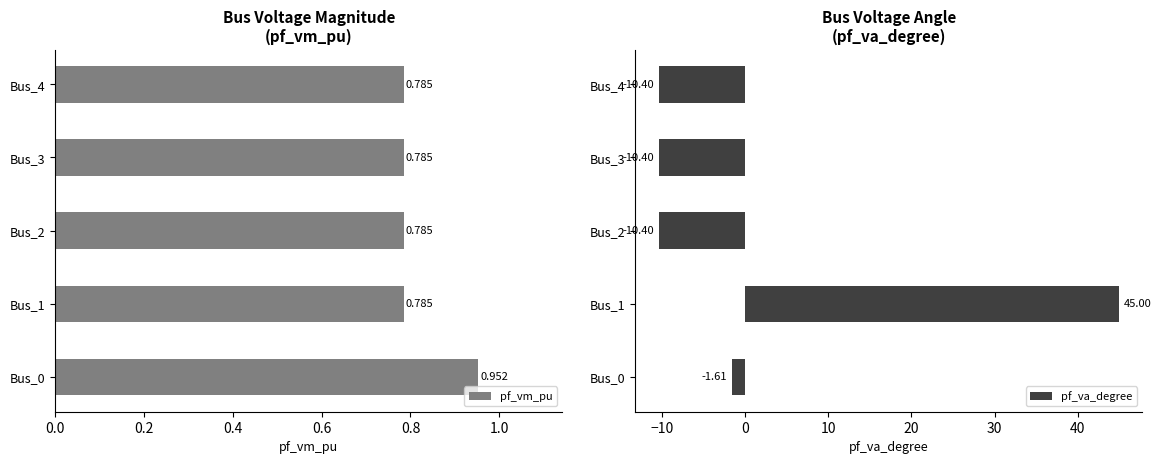

What is the value of the pf_va_degree bar at the 5th from the left?

-10.4